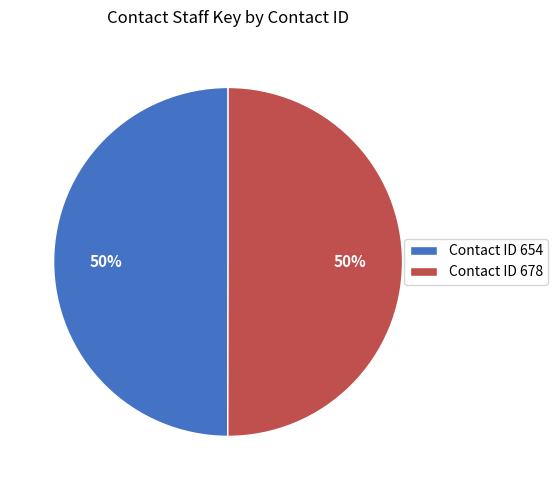

To the nearest percent, what is the average slice percentage?

50%